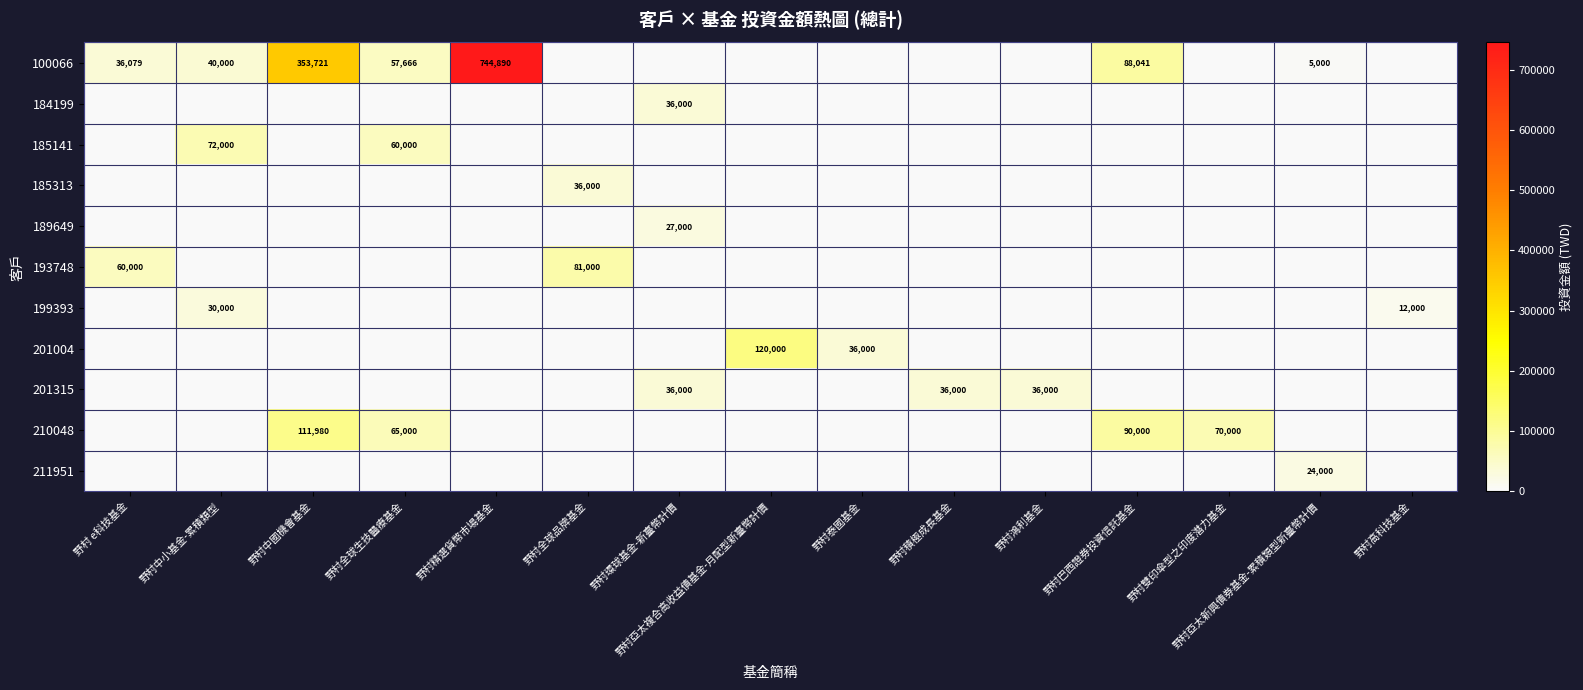

True or false: 199393 has a value of 49955 at 野村中小基金-累積類型.

False